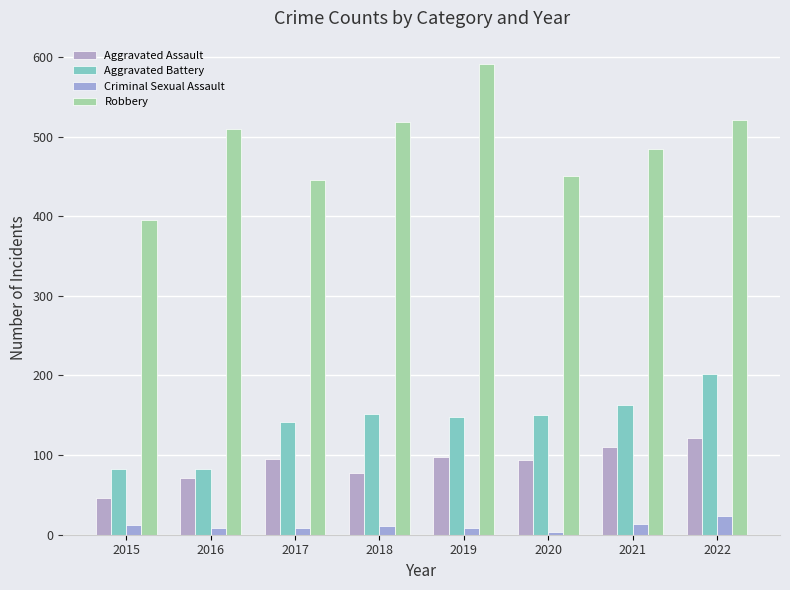

Between 2017 and 2019, which is larger?

2019